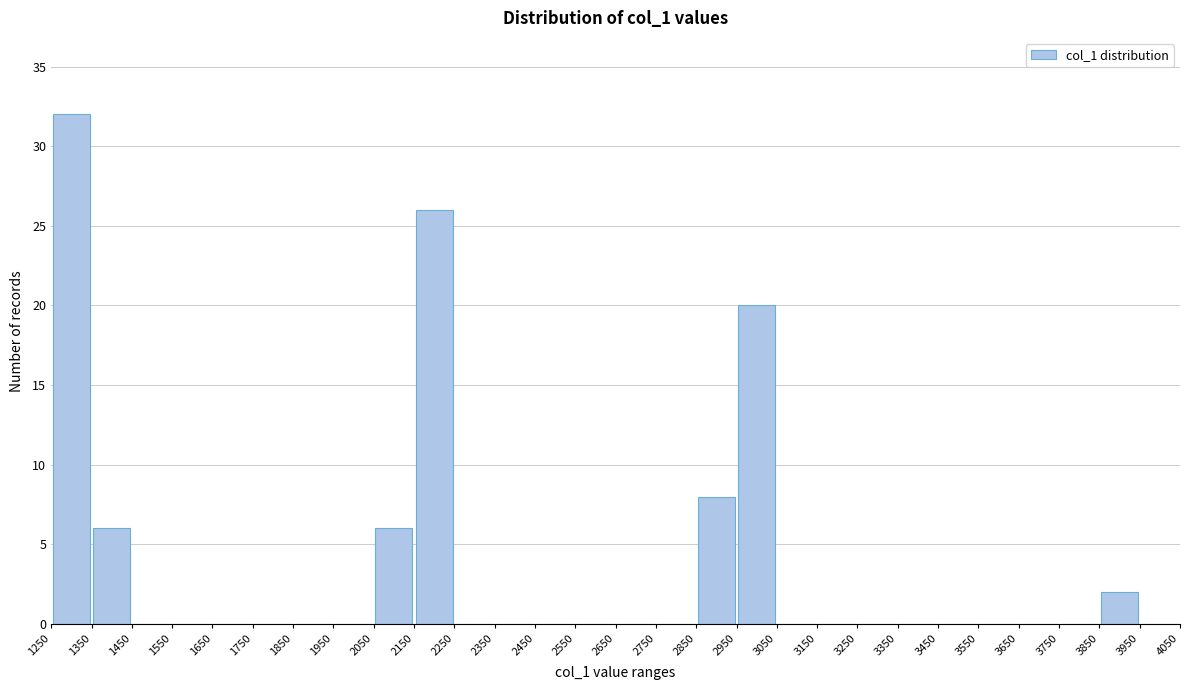

Which range on the x-axis has the tallest bar?

1250 to 1350